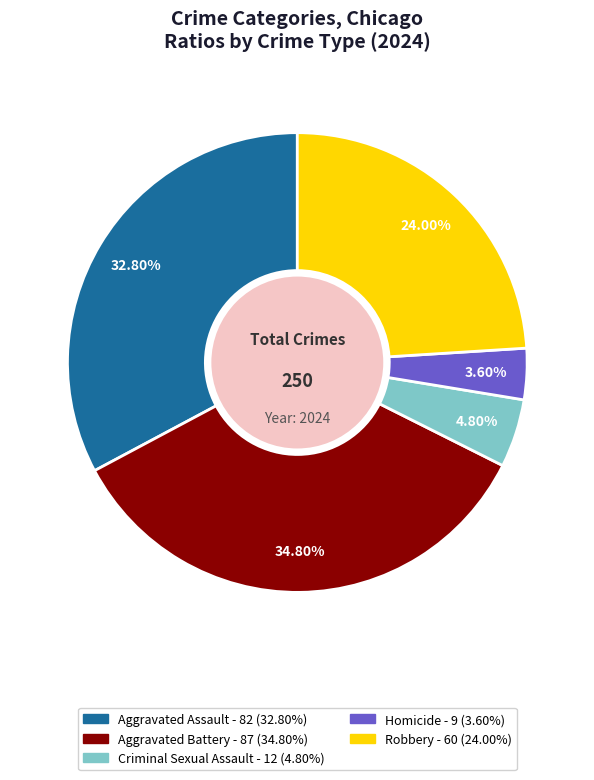

Is Aggravated Battery the majority of the pie?

No